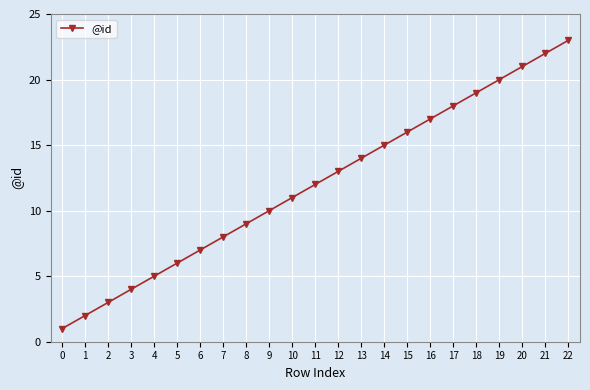

Reading left to right, what are all the values shown in this chart?

1	2	3	4	5	6	7	8	9	10	11	12	13	14	15	16	17	18	19	20	21	22	23